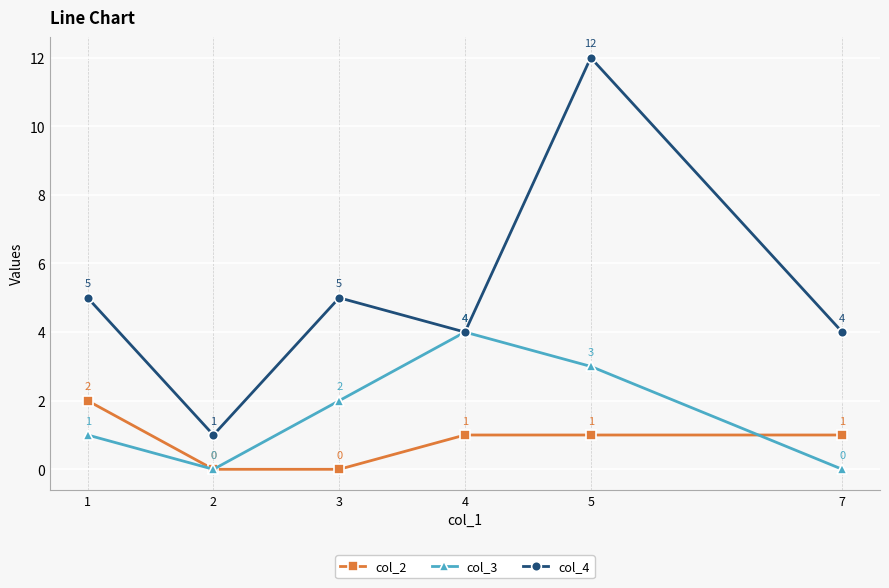

At which category is the sum across all series the highest?

5